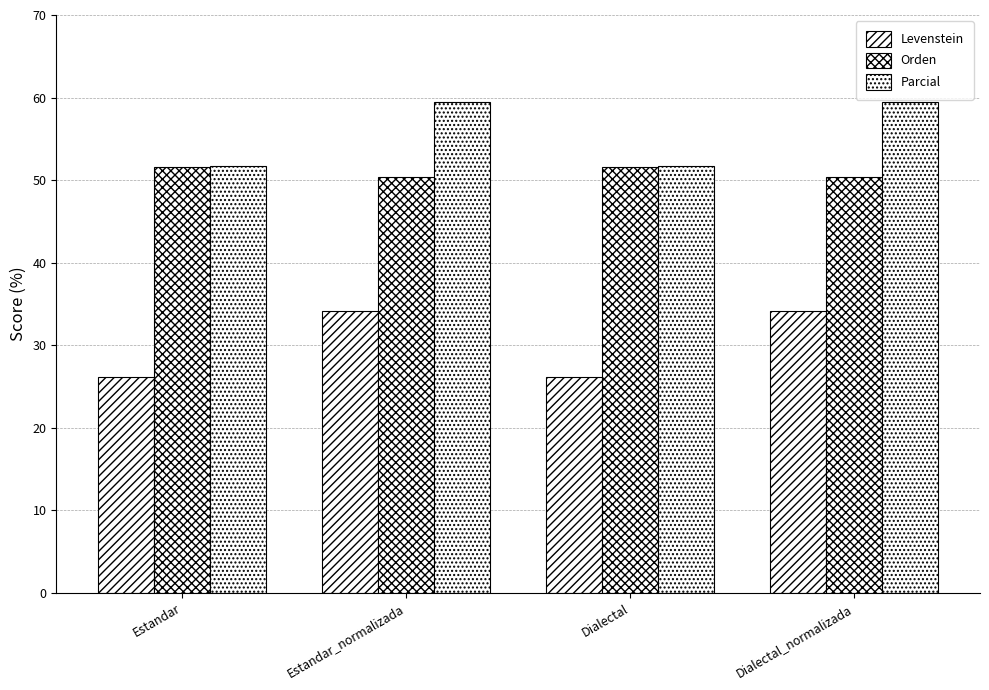

At which label is Orden closest to 51?

Estandar_normalizada